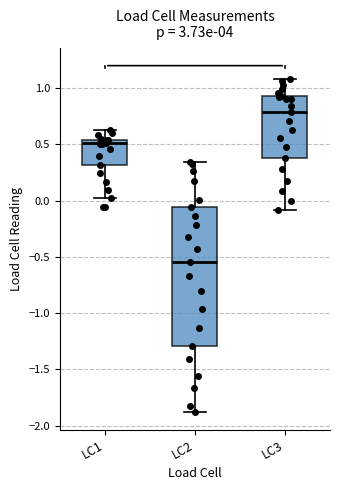

Where is the lower edge of the box for LC3 on the y-axis? The values are not printed on the chart, so give them approximately, as read against the axis.

0.35